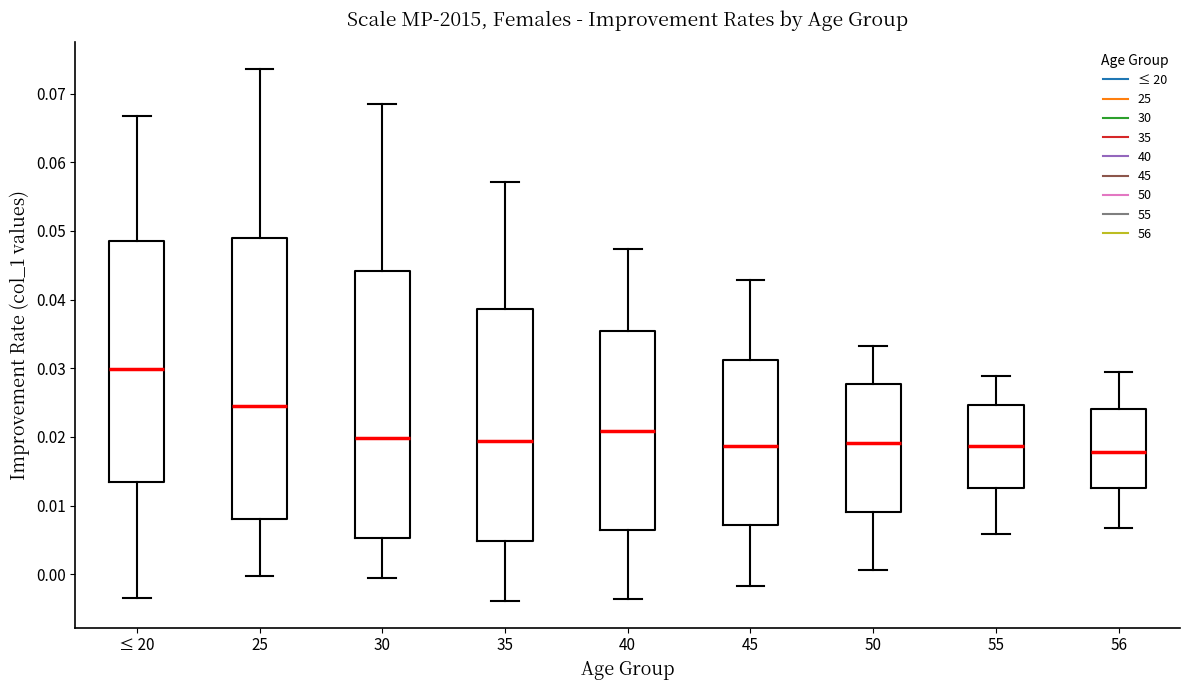

Reading left to right, read every box against the y-axis: the position of its median line, the range the box covers, and the ends of its whiskers. The values are not printed on the chart, so give them approximately, as read against the axis.

≤ 20: median 0.030, box 0.013 to 0.049, whiskers -0.003 to 0.067
25: median 0.025, box 0.008 to 0.049, whiskers 0.000 to 0.074
30: median 0.020, box 0.005 to 0.044, whiskers 0.000 to 0.069
35: median 0.019, box 0.005 to 0.039, whiskers -0.004 to 0.057
40: median 0.021, box 0.006 to 0.035, whiskers -0.004 to 0.047
45: median 0.019, box 0.007 to 0.031, whiskers -0.002 to 0.043
50: median 0.019, box 0.009 to 0.028, whiskers 0.001 to 0.033
55: median 0.019, box 0.013 to 0.025, whiskers 0.006 to 0.029
56: median 0.018, box 0.013 to 0.024, whiskers 0.007 to 0.030